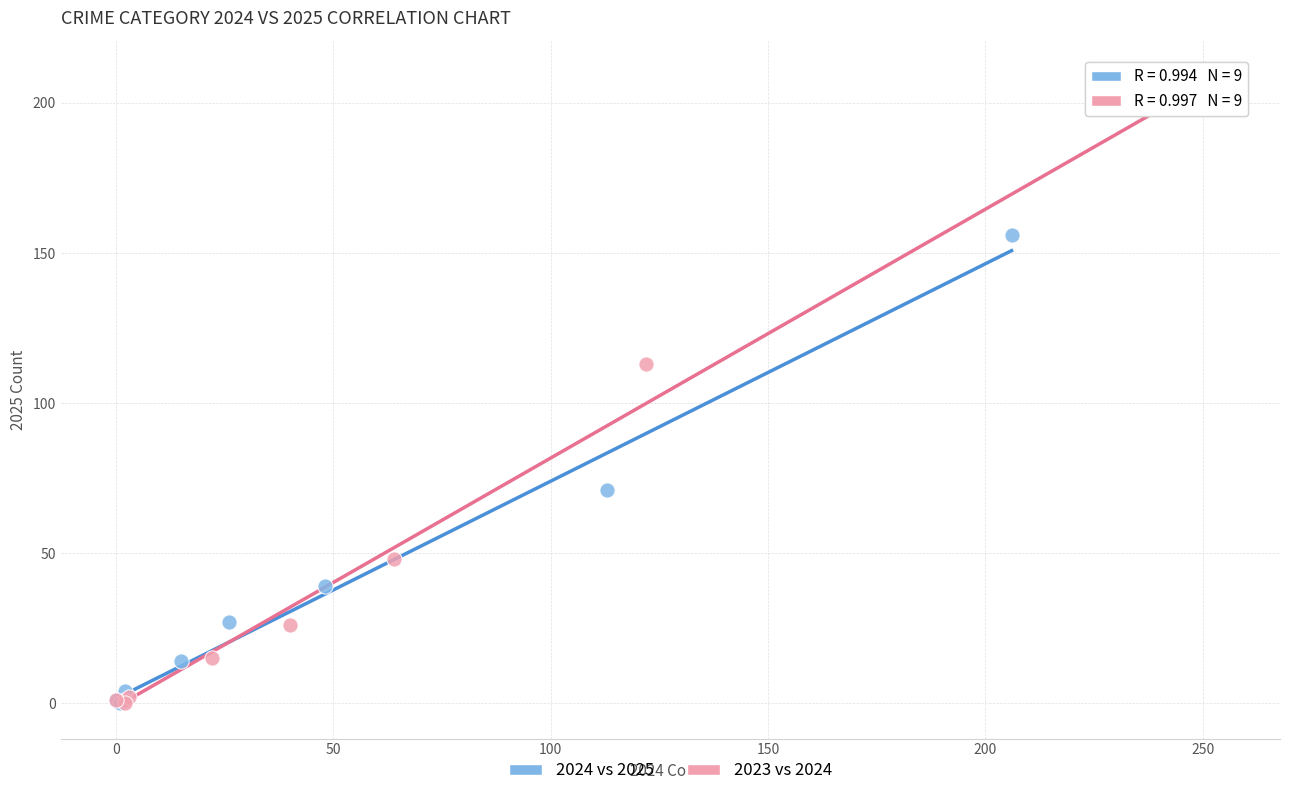

Which series contains the highest Y value?

2023 vs 2024